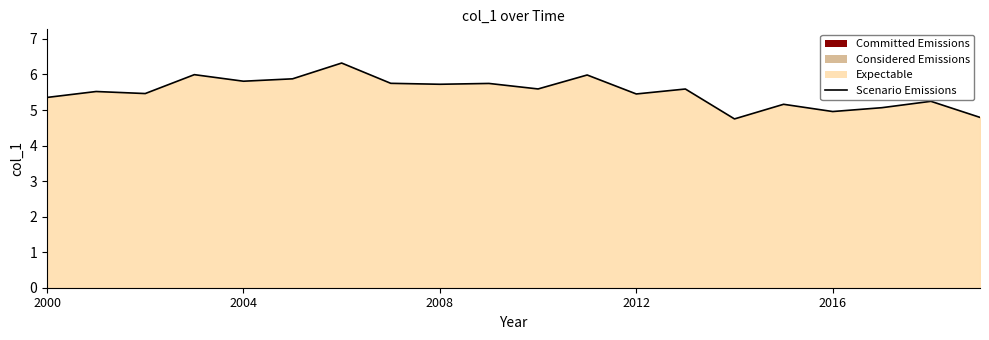

Does the chart have visible grid lines?

No